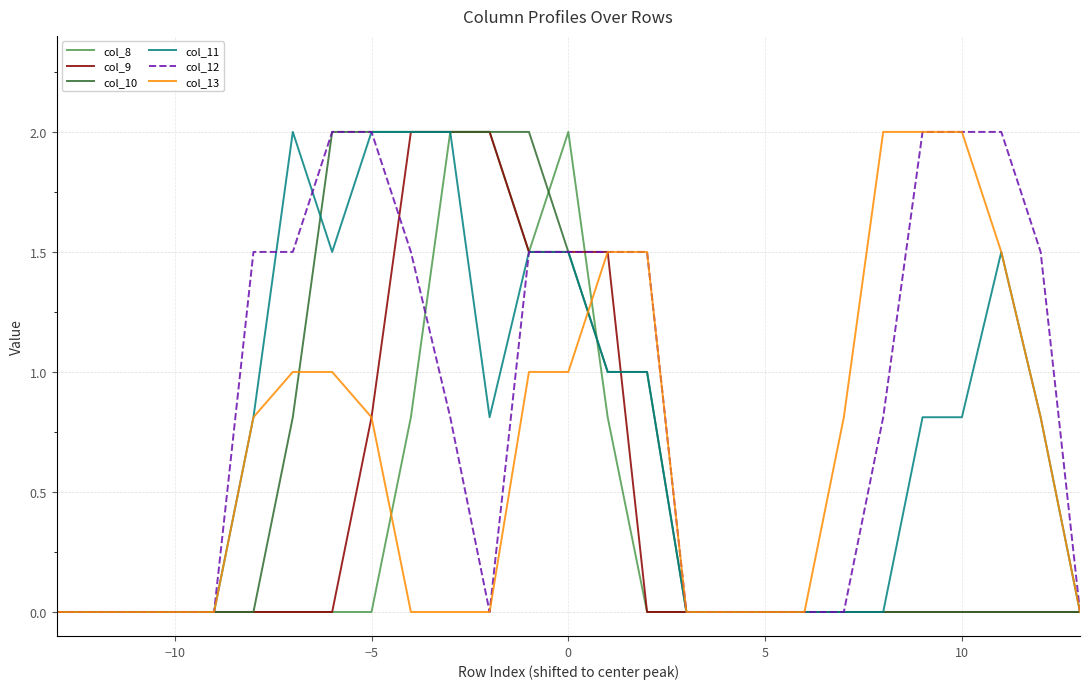

What is the difference between the maximum and minimum values in the col_10 series?

2.0